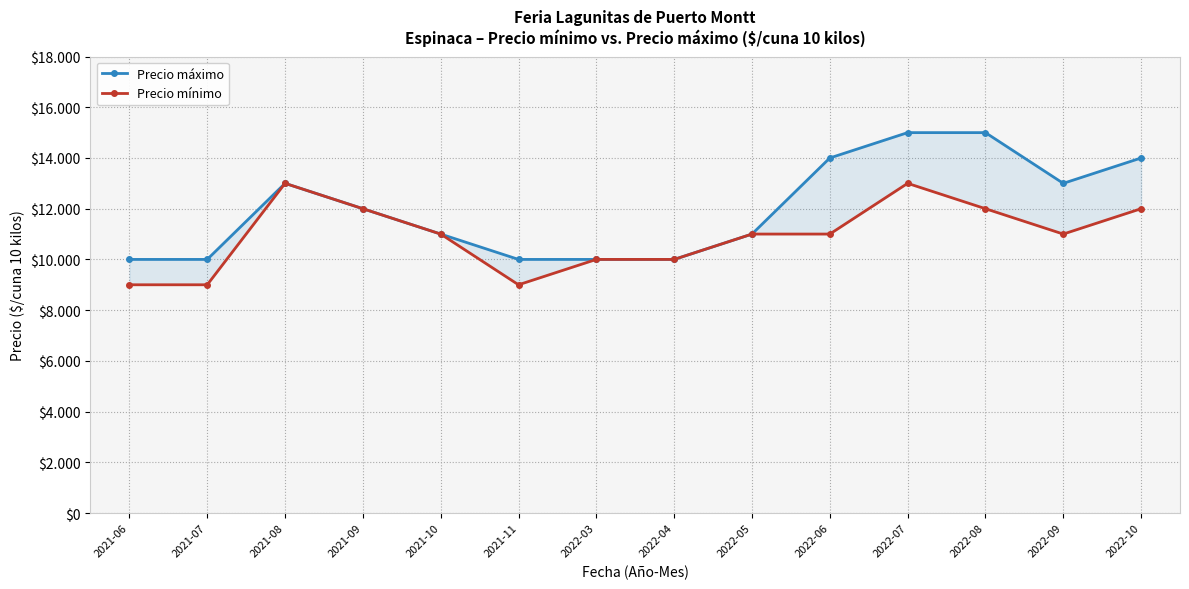

List the series in order of their overall mean, highest first.

Precio máximo, Precio mínimo